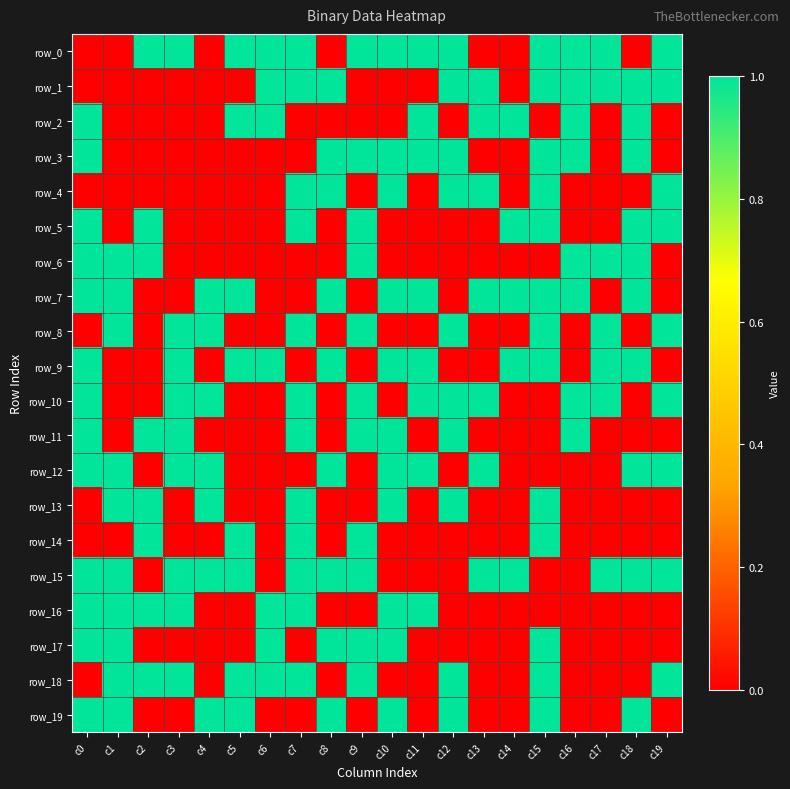

Reading left to right, transcribe all the data shown in this chart.

row_0: c0=0	c1=0	c2=1	c3=1	c4=0	c5=1	c6=1	c7=1	c8=0	c9=1	c10=1	c11=1	c12=1	c13=0	c14=0	c15=1	c16=1	c17=1	c18=0	c19=1
row_1: c0=0	c1=0	c2=0	c3=0	c4=0	c5=0	c6=1	c7=1	c8=1	c9=0	c10=0	c11=0	c12=1	c13=1	c14=0	c15=1	c16=1	c17=1	c18=1	c19=1
row_2: c0=1	c1=0	c2=0	c3=0	c4=0	c5=1	c6=1	c7=0	c8=0	c9=0	c10=0	c11=1	c12=0	c13=1	c14=1	c15=0	c16=1	c17=0	c18=1	c19=0
row_3: c0=1	c1=0	c2=0	c3=0	c4=0	c5=0	c6=0	c7=0	c8=1	c9=1	c10=1	c11=1	c12=1	c13=0	c14=0	c15=1	c16=1	c17=0	c18=1	c19=0
row_4: c0=0	c1=0	c2=0	c3=0	c4=0	c5=0	c6=0	c7=1	c8=1	c9=0	c10=1	c11=0	c12=1	c13=1	c14=0	c15=1	c16=0	c17=0	c18=0	c19=1
row_5: c0=1	c1=0	c2=1	c3=0	c4=0	c5=0	c6=0	c7=1	c8=0	c9=1	c10=0	c11=0	c12=0	c13=0	c14=1	c15=1	c16=0	c17=0	c18=1	c19=1
row_6: c0=1	c1=1	c2=1	c3=0	c4=0	c5=0	c6=0	c7=0	c8=0	c9=1	c10=0	c11=0	c12=0	c13=0	c14=0	c15=0	c16=1	c17=1	c18=1	c19=0
row_7: c0=1	c1=1	c2=0	c3=0	c4=1	c5=1	c6=0	c7=0	c8=1	c9=0	c10=1	c11=1	c12=0	c13=1	c14=1	c15=1	c16=1	c17=0	c18=1	c19=0
row_8: c0=0	c1=1	c2=0	c3=1	c4=1	c5=0	c6=0	c7=1	c8=0	c9=1	c10=0	c11=0	c12=1	c13=0	c14=0	c15=1	c16=0	c17=1	c18=0	c19=1
row_9: c0=1	c1=0	c2=0	c3=1	c4=0	c5=1	c6=1	c7=0	c8=1	c9=0	c10=1	c11=1	c12=0	c13=0	c14=1	c15=1	c16=0	c17=1	c18=1	c19=0
row_10: c0=1	c1=0	c2=0	c3=1	c4=1	c5=0	c6=0	c7=1	c8=0	c9=1	c10=0	c11=1	c12=1	c13=1	c14=0	c15=0	c16=1	c17=1	c18=0	c19=1
row_11: c0=1	c1=0	c2=1	c3=1	c4=0	c5=0	c6=0	c7=1	c8=0	c9=1	c10=1	c11=0	c12=1	c13=0	c14=0	c15=0	c16=1	c17=0	c18=0	c19=0
row_12: c0=1	c1=1	c2=0	c3=1	c4=1	c5=0	c6=0	c7=0	c8=1	c9=0	c10=1	c11=1	c12=0	c13=1	c14=0	c15=0	c16=0	c17=0	c18=1	c19=1
row_13: c0=0	c1=1	c2=1	c3=0	c4=1	c5=0	c6=0	c7=1	c8=0	c9=0	c10=1	c11=0	c12=1	c13=0	c14=0	c15=1	c16=0	c17=0	c18=0	c19=0
row_14: c0=0	c1=0	c2=1	c3=0	c4=0	c5=1	c6=0	c7=1	c8=0	c9=1	c10=0	c11=0	c12=0	c13=0	c14=0	c15=1	c16=0	c17=0	c18=0	c19=0
row_15: c0=1	c1=1	c2=0	c3=1	c4=1	c5=1	c6=0	c7=1	c8=1	c9=1	c10=0	c11=0	c12=0	c13=1	c14=1	c15=0	c16=0	c17=1	c18=1	c19=1
row_16: c0=1	c1=1	c2=1	c3=1	c4=0	c5=0	c6=1	c7=1	c8=0	c9=0	c10=1	c11=1	c12=0	c13=0	c14=0	c15=0	c16=0	c17=0	c18=0	c19=0
row_17: c0=1	c1=1	c2=0	c3=0	c4=0	c5=0	c6=1	c7=0	c8=1	c9=1	c10=1	c11=0	c12=0	c13=0	c14=0	c15=1	c16=0	c17=0	c18=0	c19=0
row_18: c0=0	c1=1	c2=1	c3=1	c4=0	c5=1	c6=1	c7=1	c8=0	c9=1	c10=0	c11=0	c12=1	c13=0	c14=0	c15=1	c16=0	c17=0	c18=0	c19=1
row_19: c0=1	c1=1	c2=0	c3=0	c4=1	c5=1	c6=0	c7=0	c8=1	c9=0	c10=1	c11=0	c12=1	c13=0	c14=0	c15=1	c16=0	c17=0	c18=1	c19=0